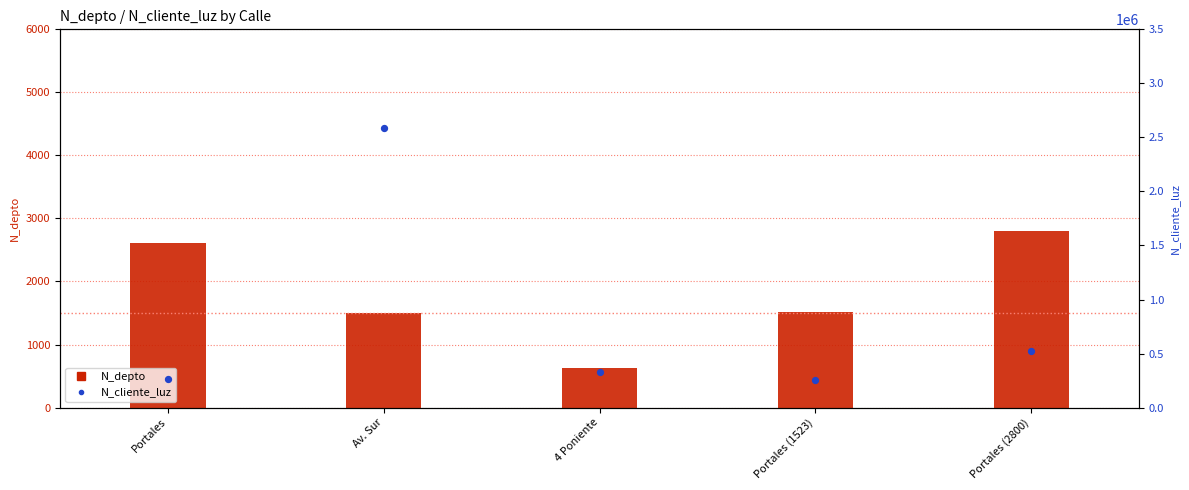

Which series reaches the minimum Y coordinate?

N_depto